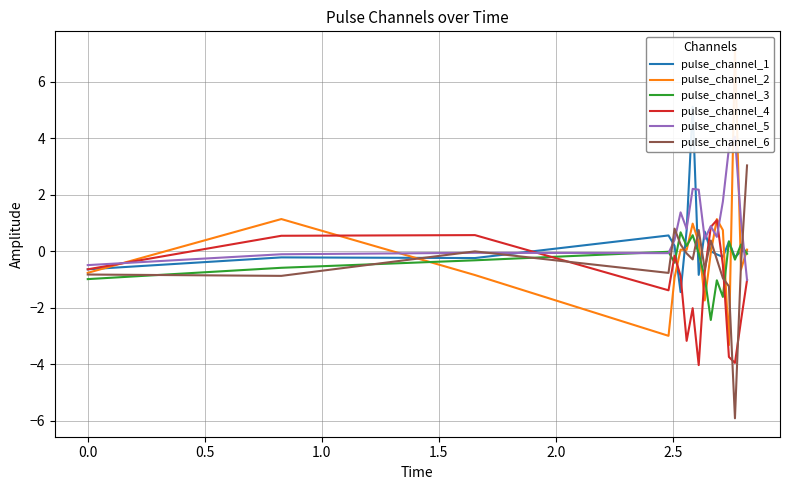

What is the lowest value of the pulse_channel_6 series?

-5.9